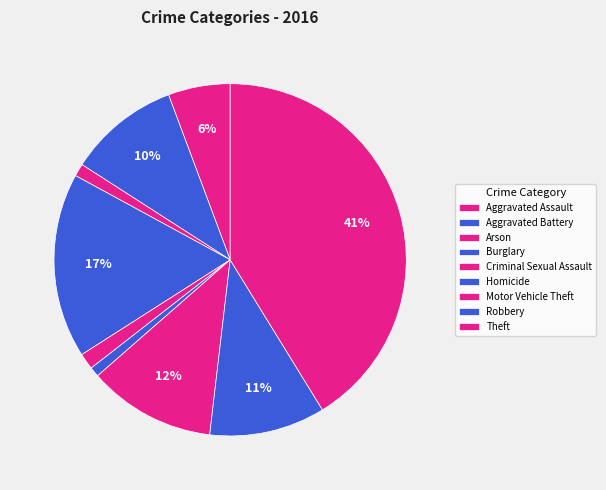

Rank the categories by value from lowest to highest.

Homicide, Arson, Criminal Sexual Assault, Aggravated Assault, Aggravated Battery, Robbery, Motor Vehicle Theft, Burglary, Theft